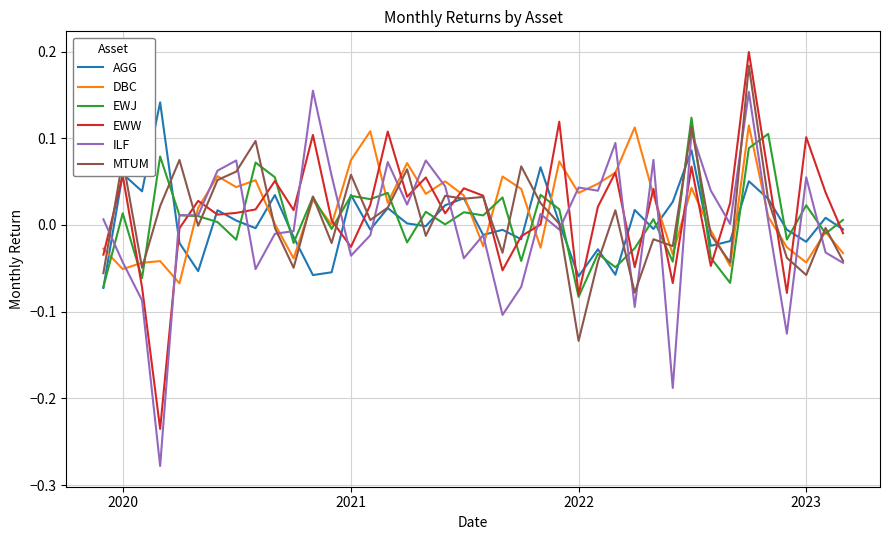

How many lines are shown in the chart?

6